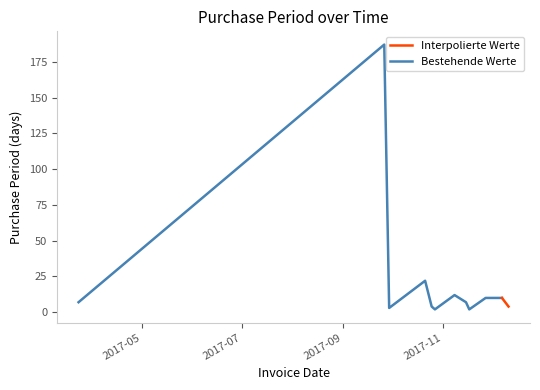

How many values are below 7?

5